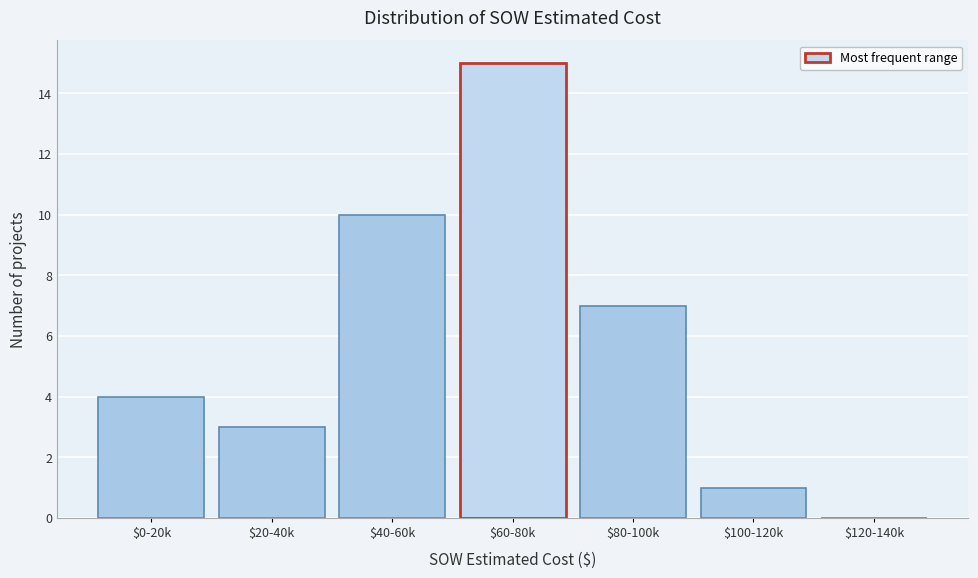

The value at $0-20k is 4. True or false?

True